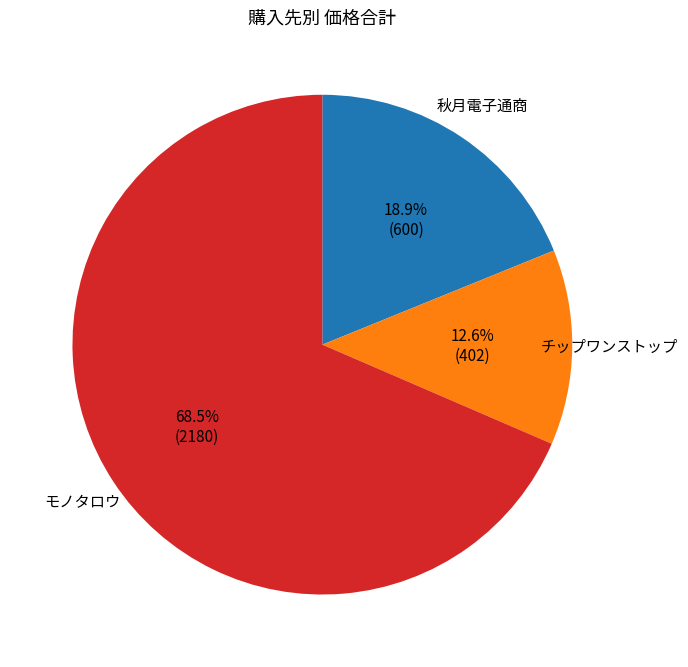

To the nearest percent, what is the difference between the largest and smallest slice percentages?

56%